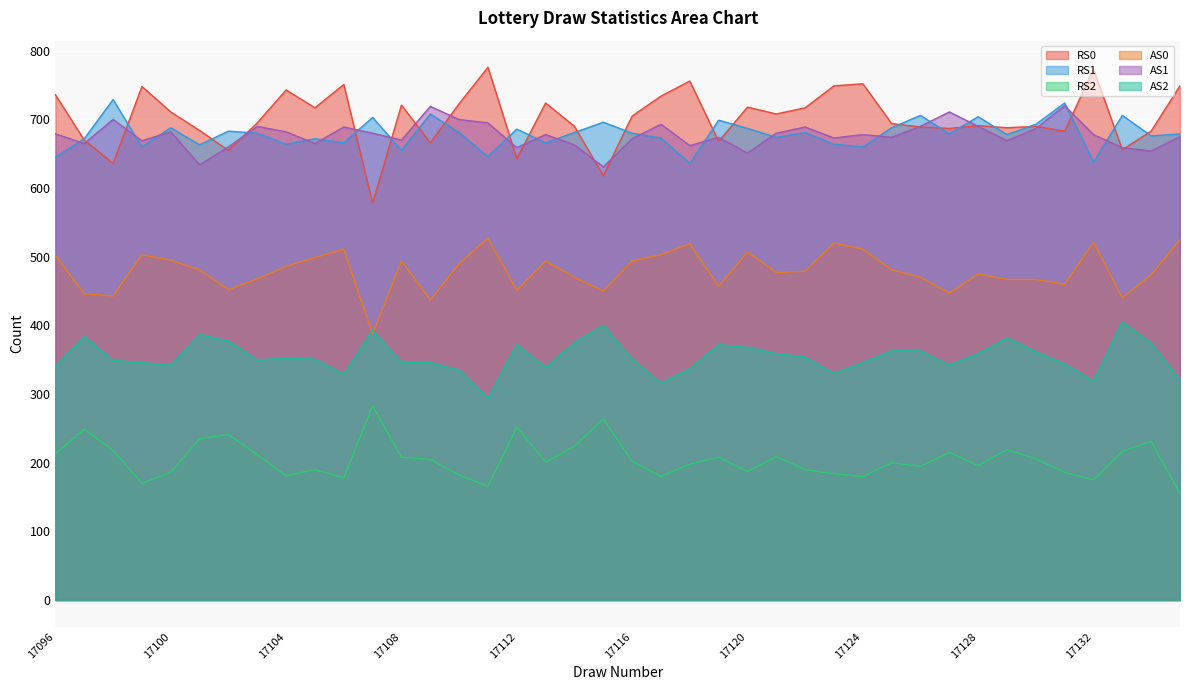

How many values in the RS2 series are below 202?

20